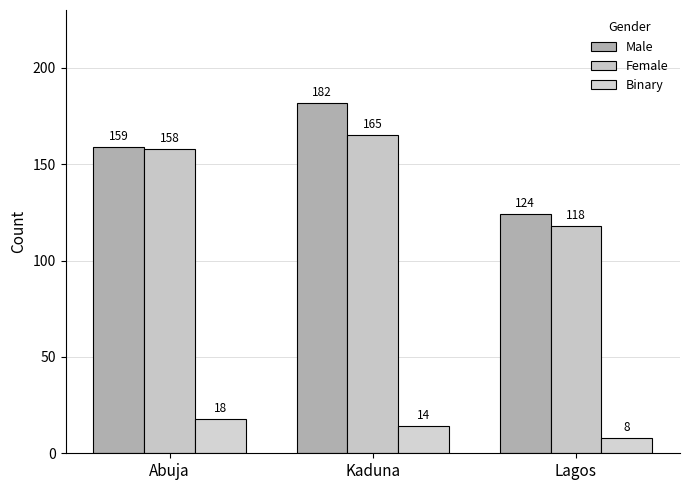

The Female series shows 40 at Abuja. True or false?

False